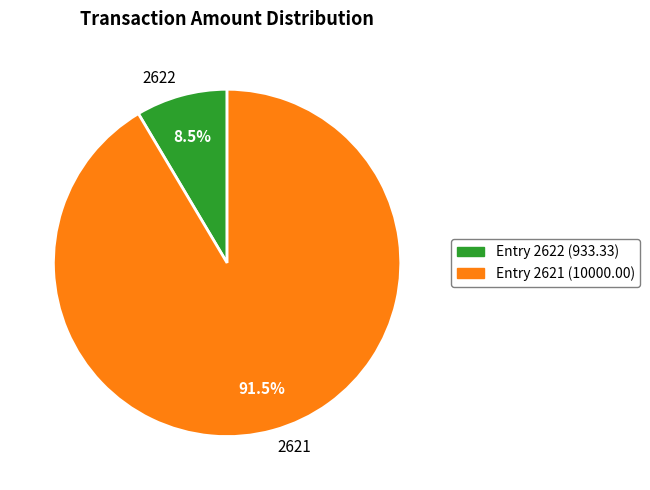

The 2621 slice represents 80% of the pie. True or false?

False